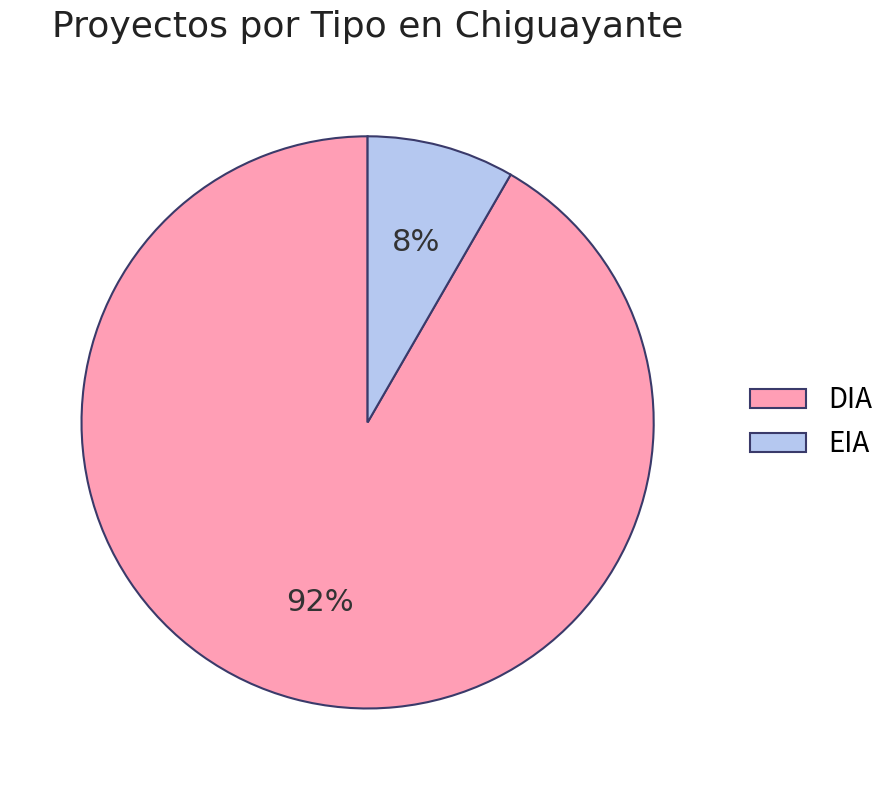

What is the smallest slice in the pie chart?

EIA